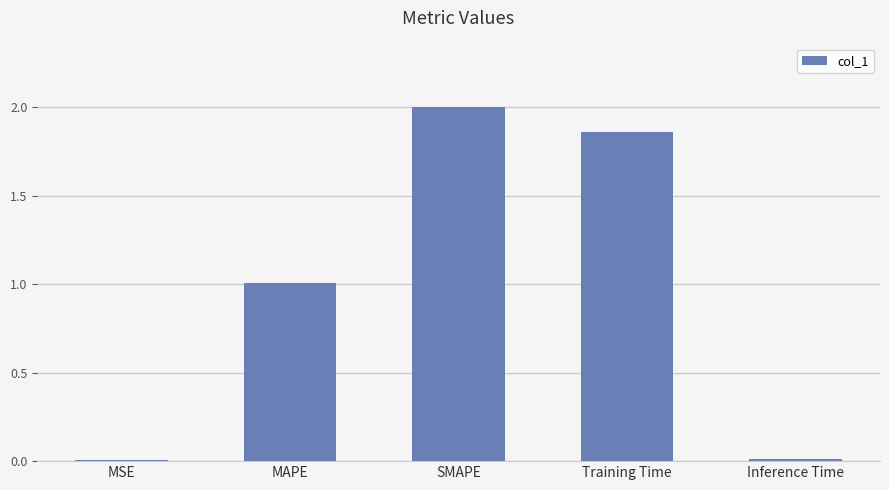

What is the sum of all values?

4.9